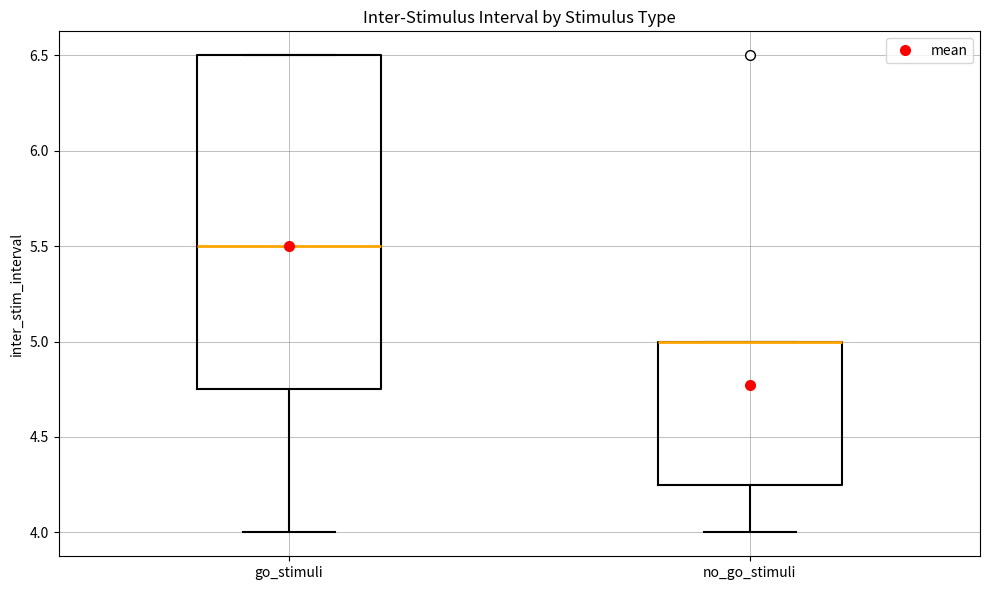

Which box is the tallest, from its lower edge to its upper edge?

go_stimuli